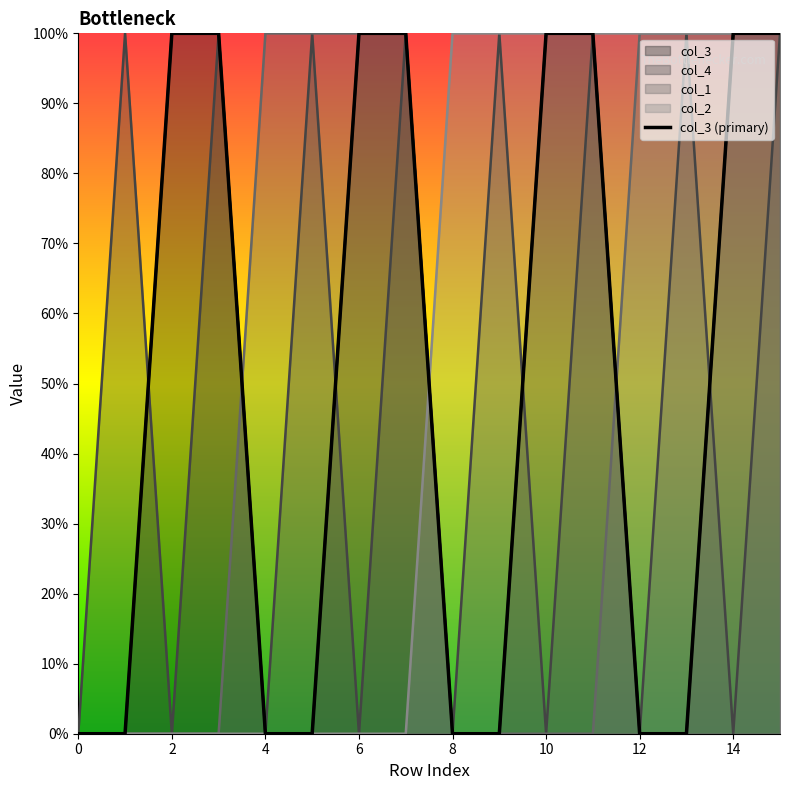

How many lines are shown in the chart?

4